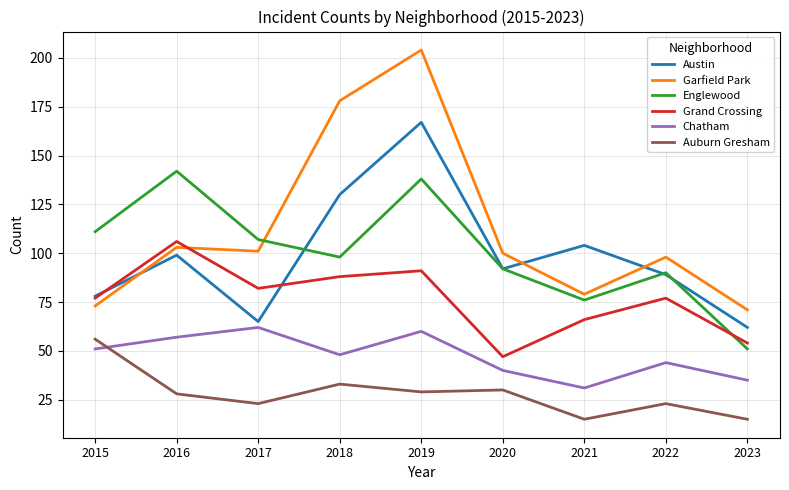

What is the difference between the second highest and second lowest values in the Chatham series?

25